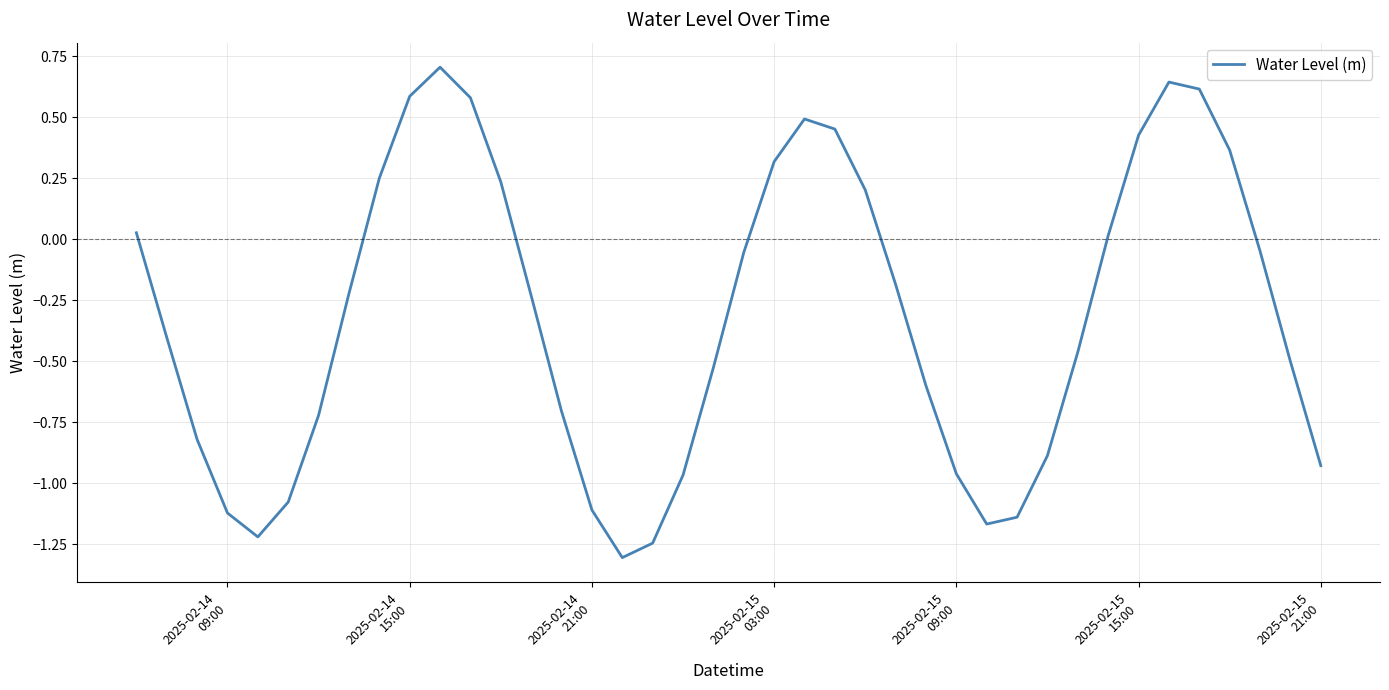

What is the smallest value displayed?

-1.3